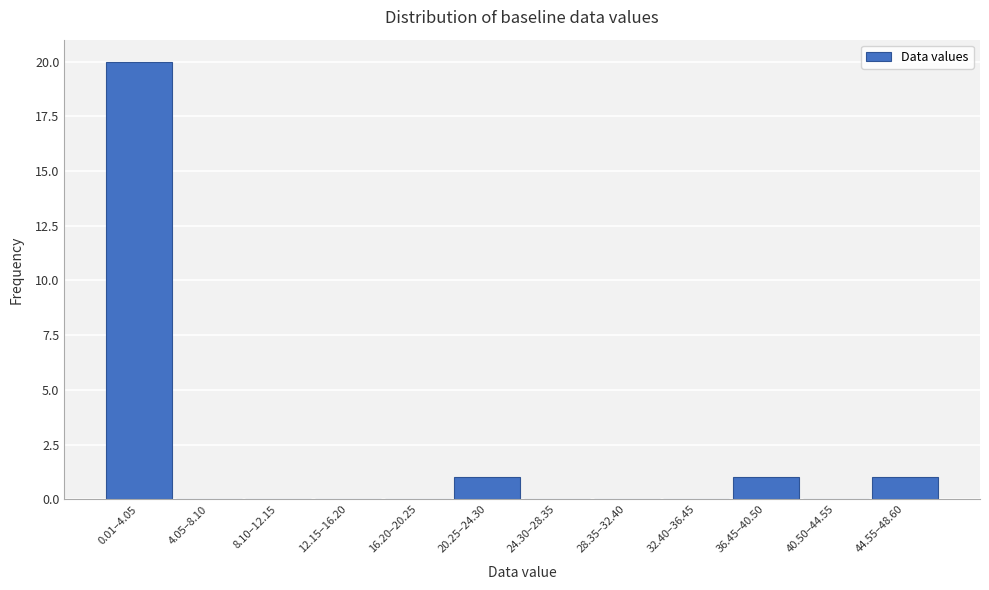

Reading left to right, what are all the values shown in this chart?

0.01–4.05=20	4.05–8.10=0	8.10–12.15=0	12.15–16.20=0	16.20–20.25=0	20.25–24.30=1	24.30–28.35=0	28.35–32.40=0	32.40–36.45=0	36.45–40.50=1	40.50–44.55=0	44.55–48.60=1